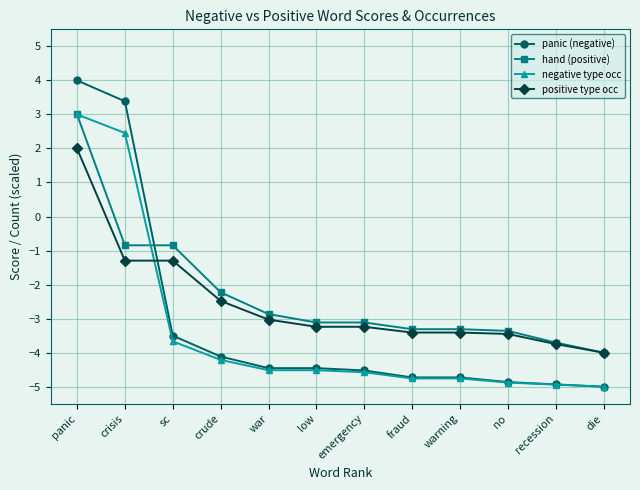

Does the chart have visible grid lines?

Yes